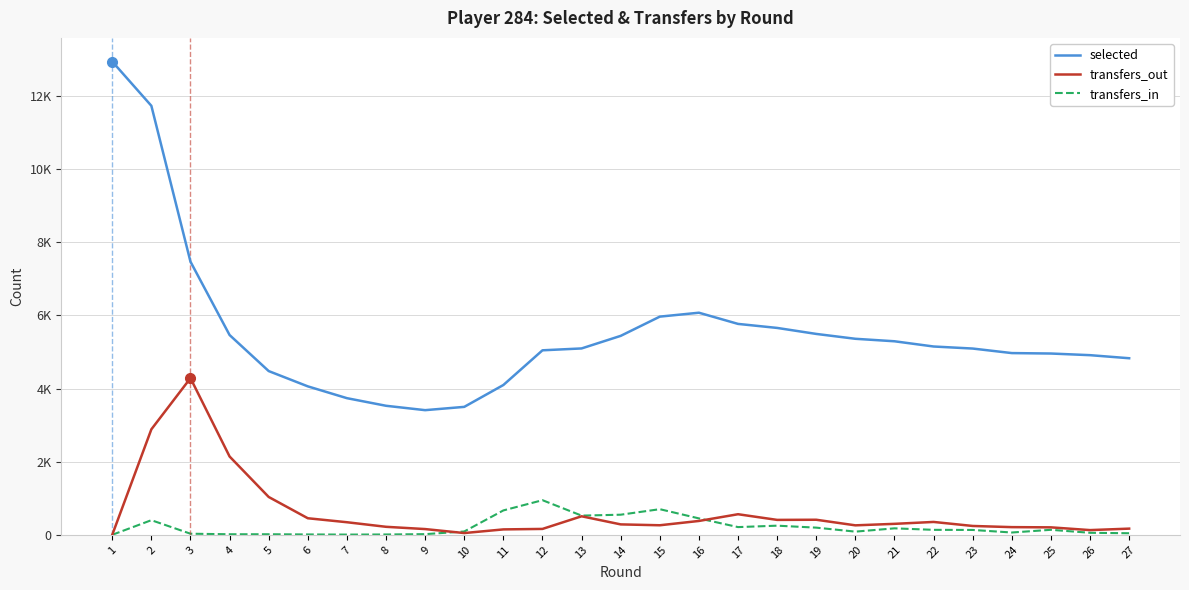

Is this an area chart (filled region under the line)?

No